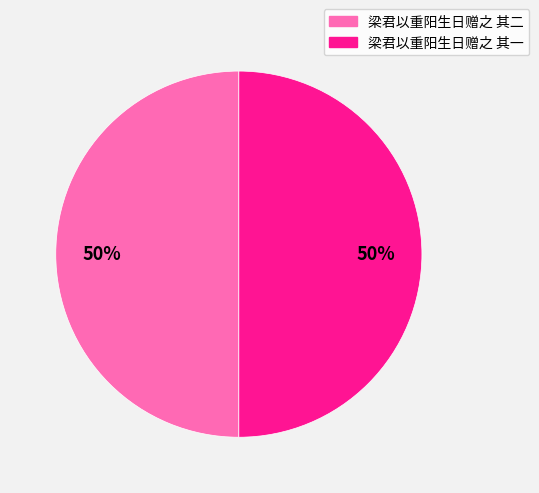

True or false: 梁君以重阳生日赠之 其一 accounts for 38% of the total.

False